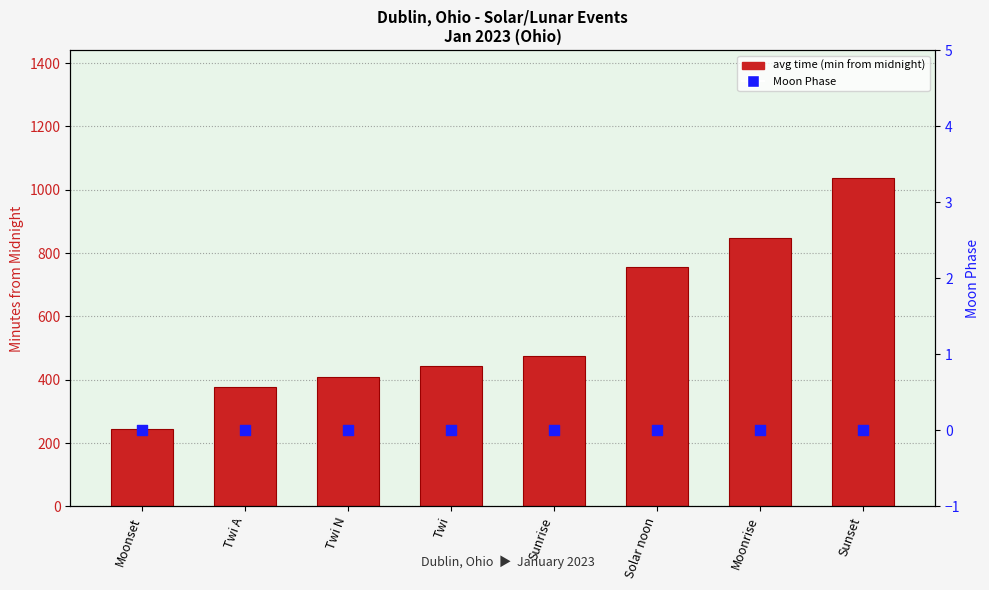

Which series has the largest total across all categories?

avg time (minutes from midnight)